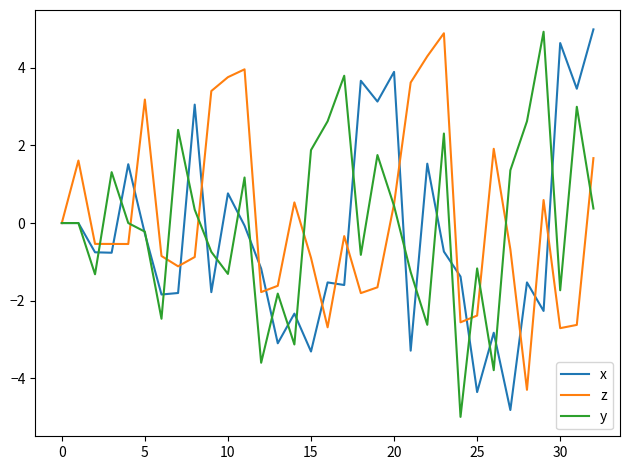

What is the minimum value shown in the chart?

-5.0